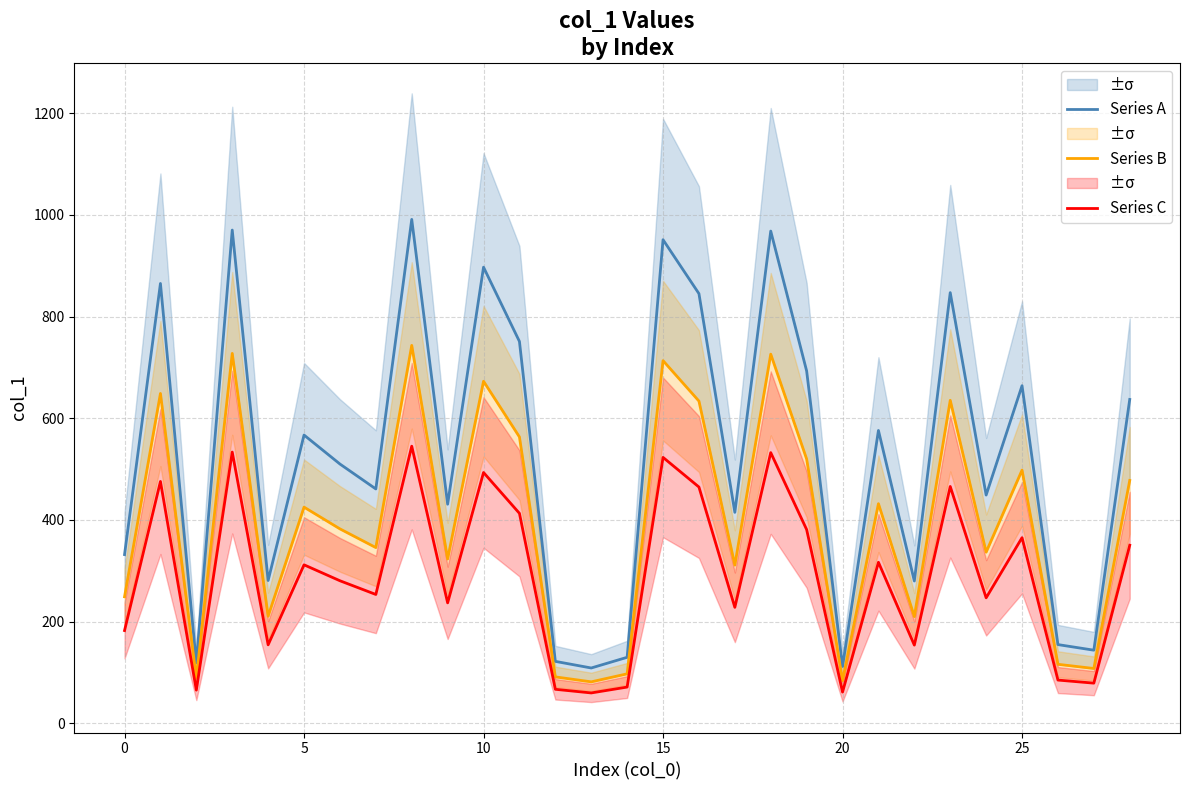

True or false: Series C and Series A cross at least once.

False